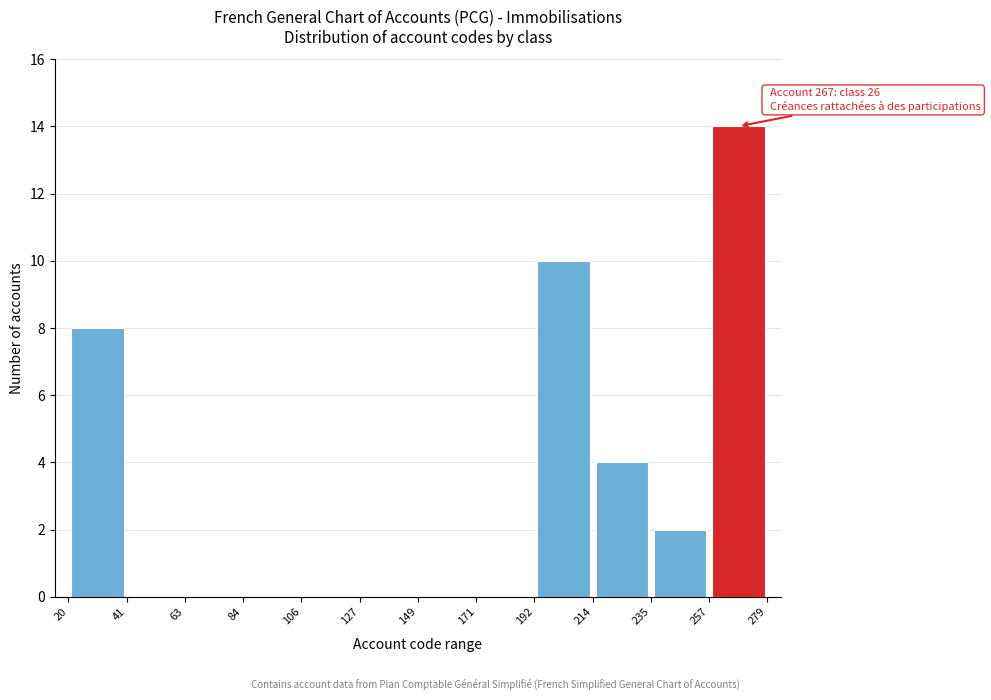

Over which range of the x-axis is the bar tallest?

257 to 279